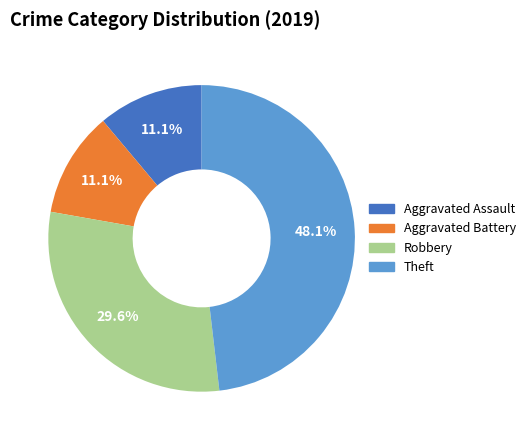

Which slice is the largest?

Theft